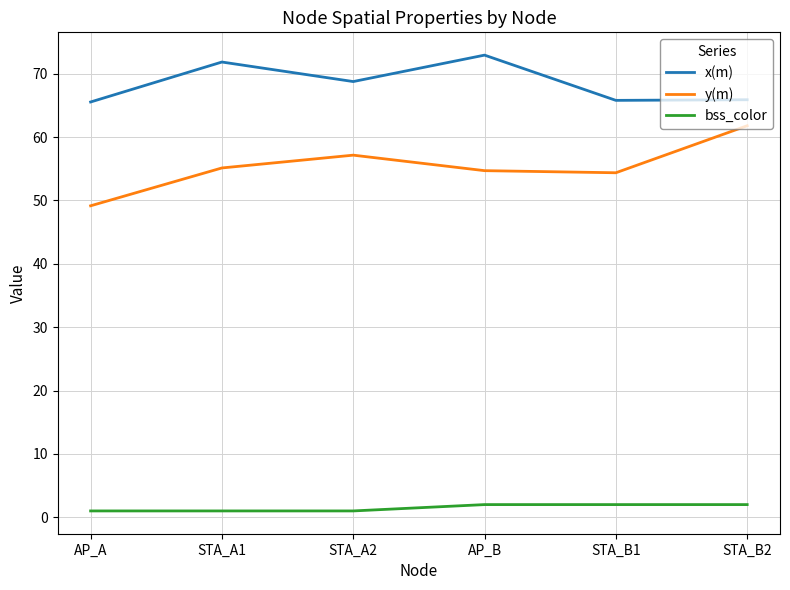

What is the minimum value shown in the chart?

1.0